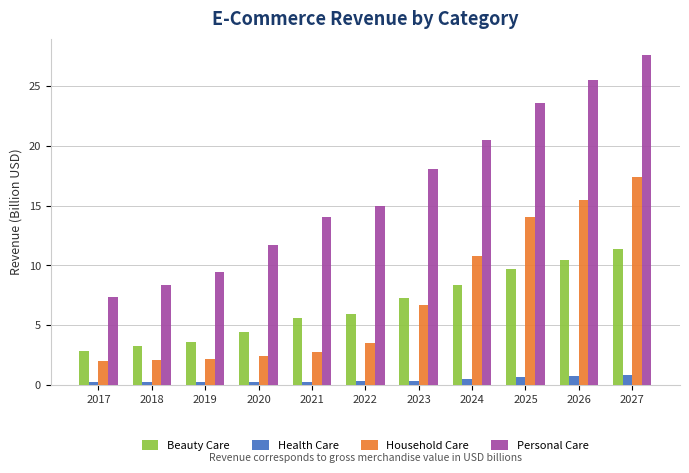

The value of Personal Care at 2025 is 23.6. True or false?

True